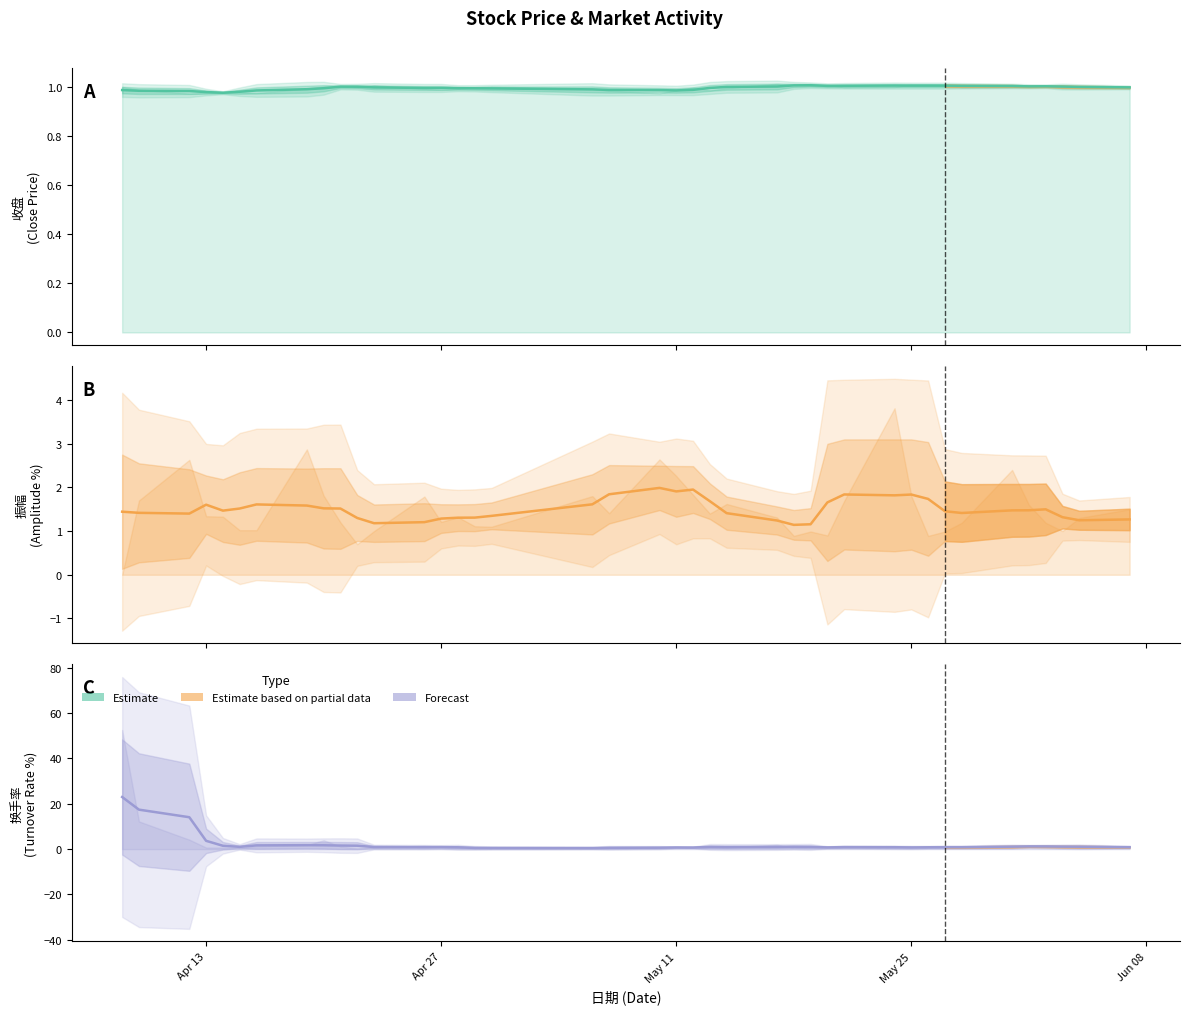

What is the greatest value displayed?

23.0